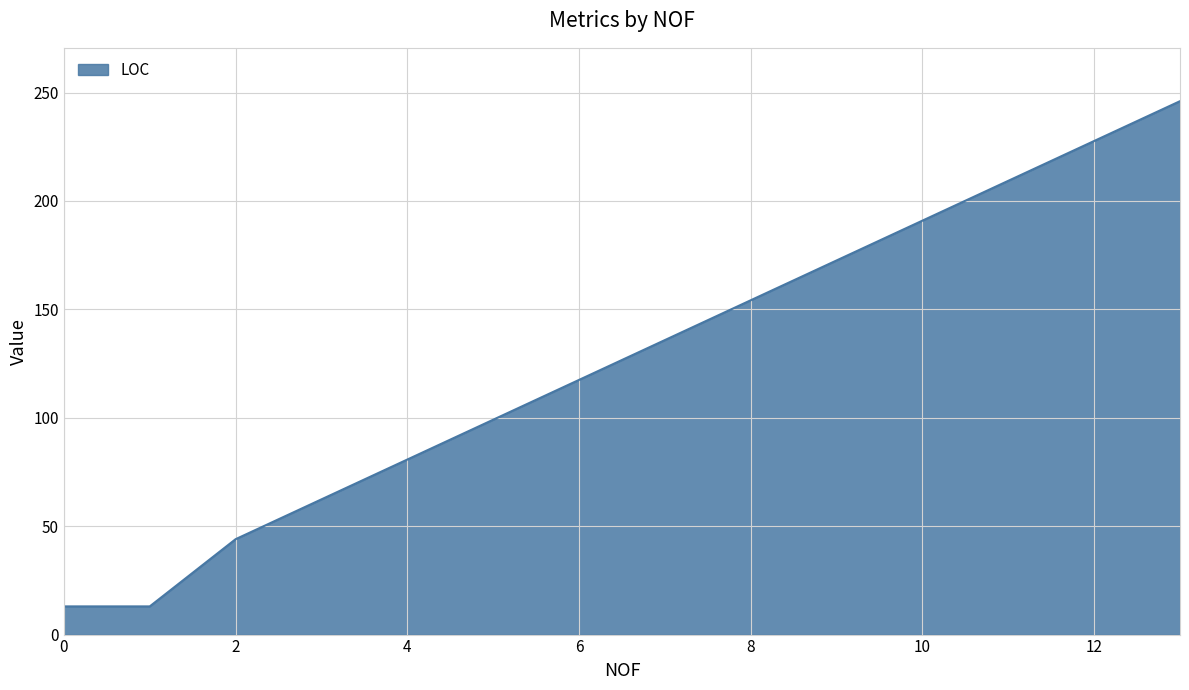

What is the difference between the maximum and second lowest values?

233